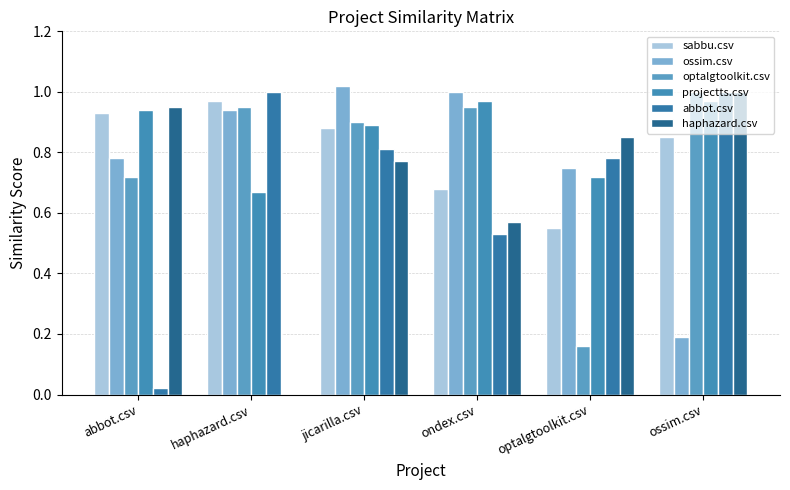

Which series has the largest range (max minus min)?

haphazard.csv